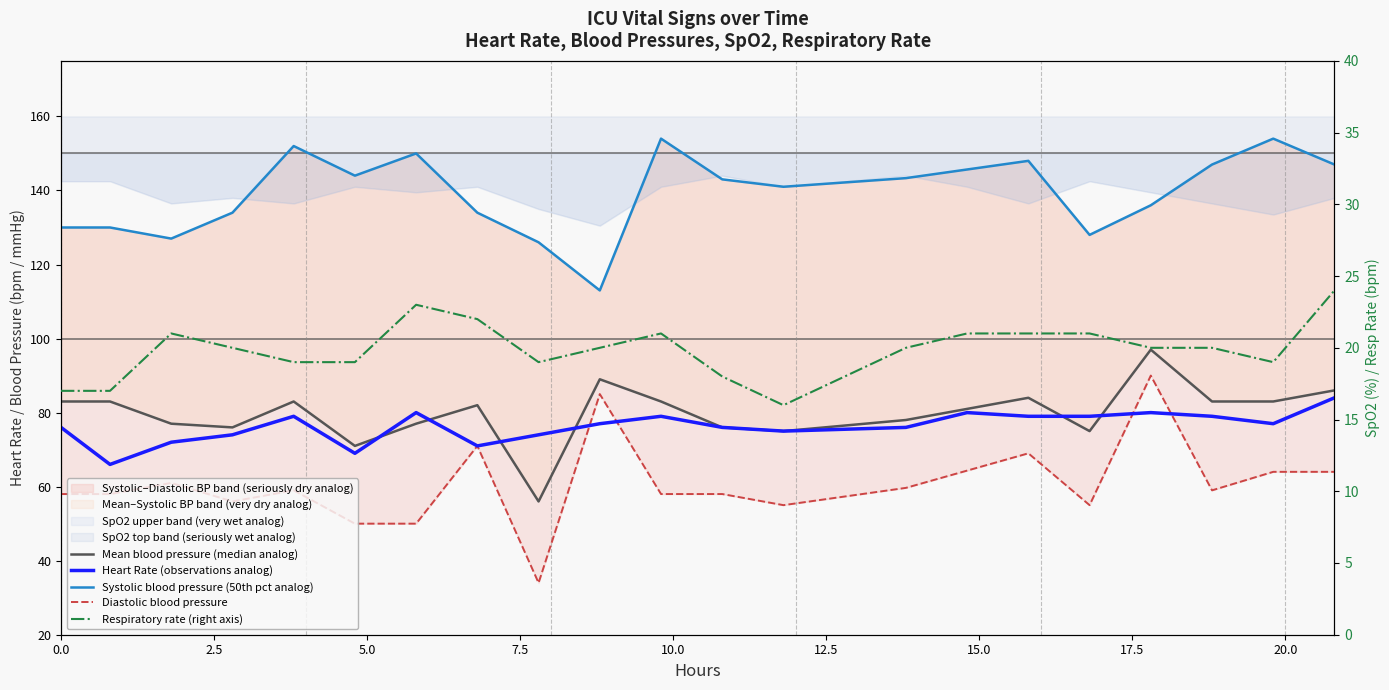

Does the chart have visible grid lines?

No